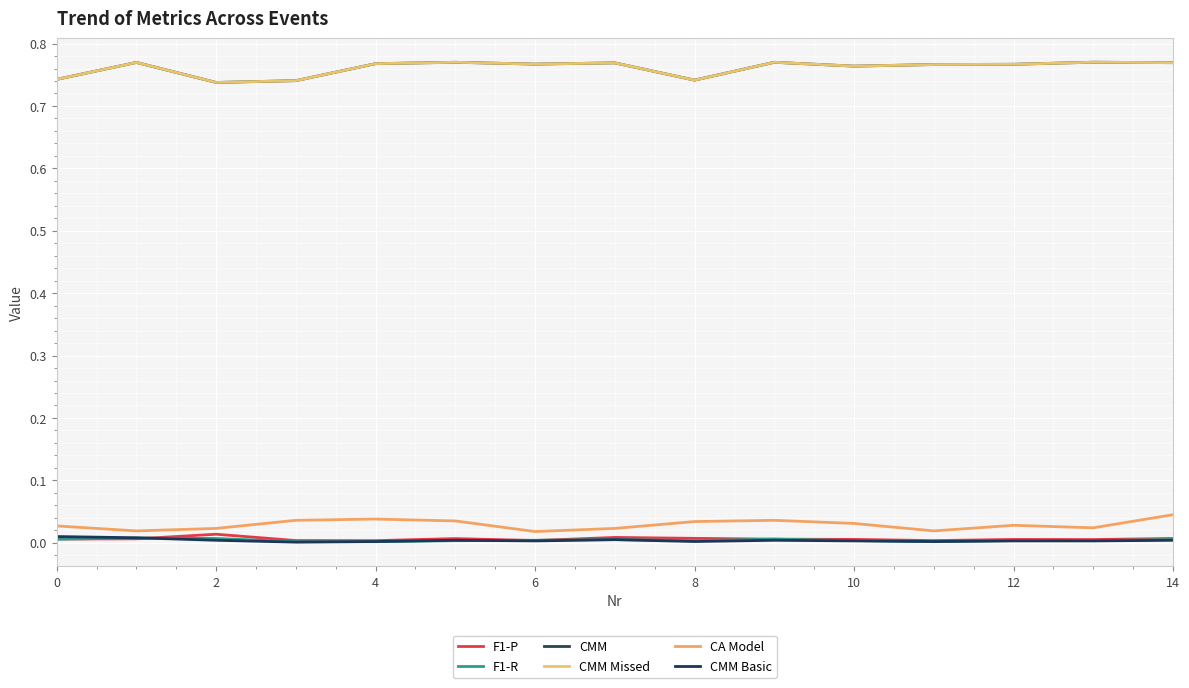

Does the chart have visible grid lines?

Yes